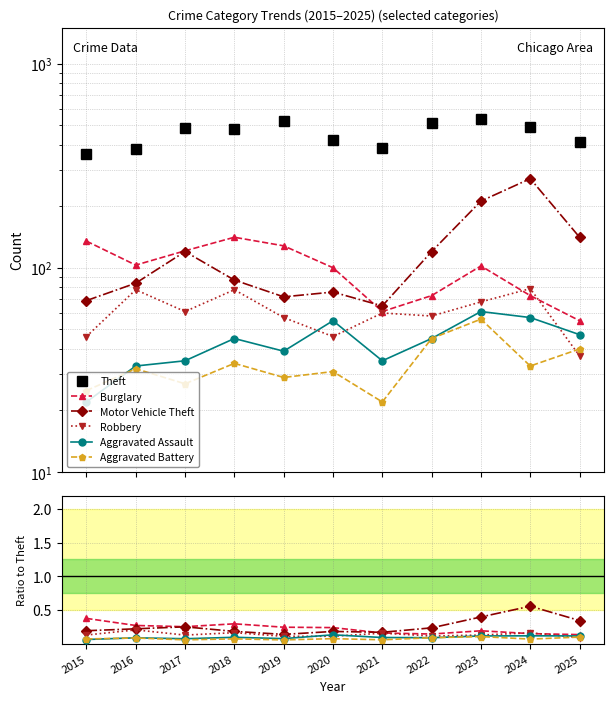

What is the minimum value for Robbery?

0.1